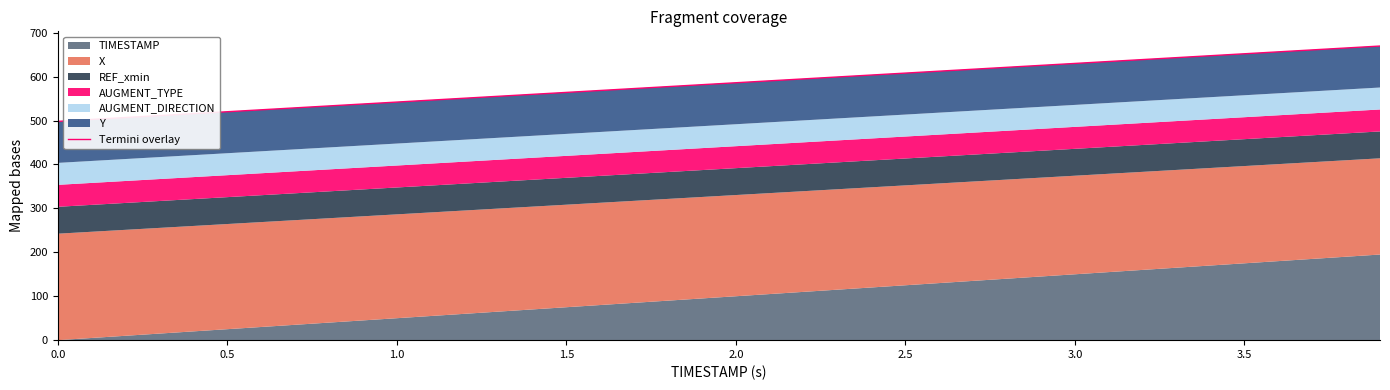

What is the average value?

585.7